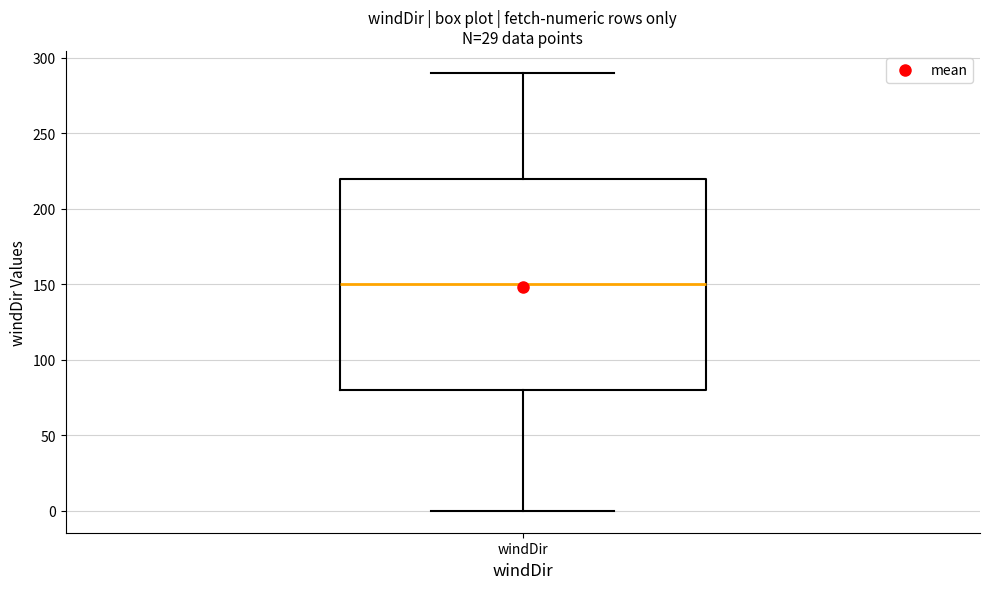

Transcribe this box plot: give where the median line is, the range the box spans, and where the two whiskers end, as read against the y-axis. The values are not printed on the chart, so give them approximately, as read against the axis.

median 150, box 80 to 220, whiskers 0 to 290